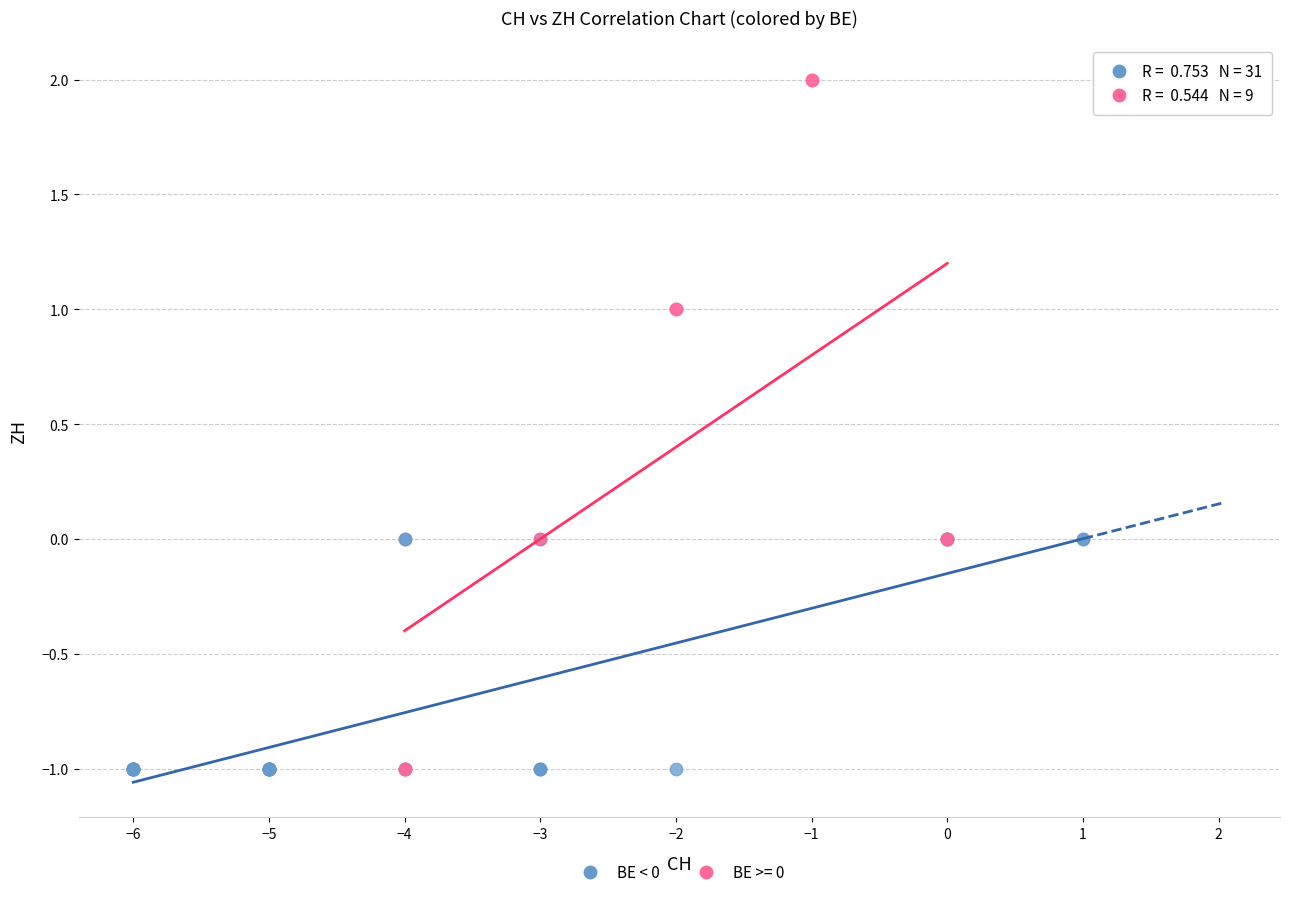

Which series has the widest spread of Y values?

BE >= 0